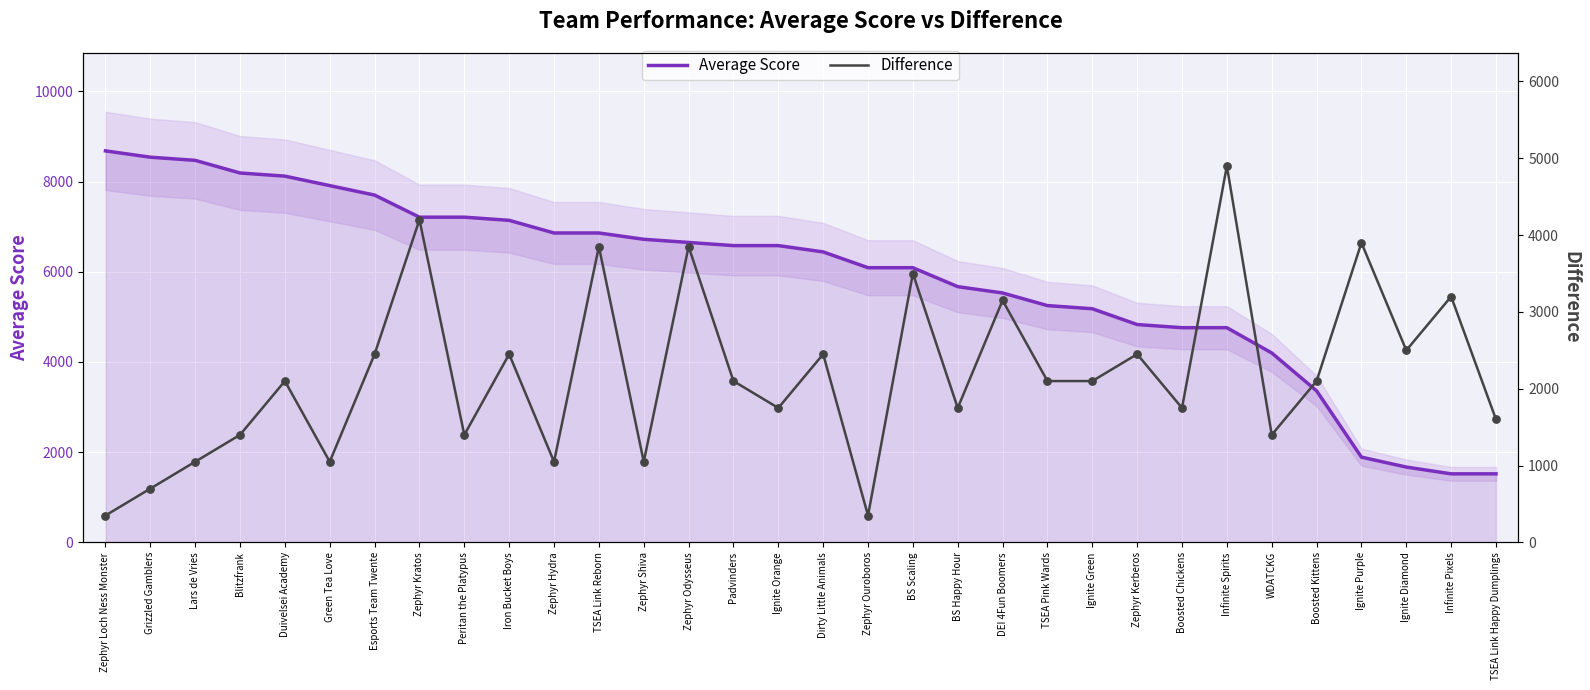

Which series contains the highest Y value?

Average Score